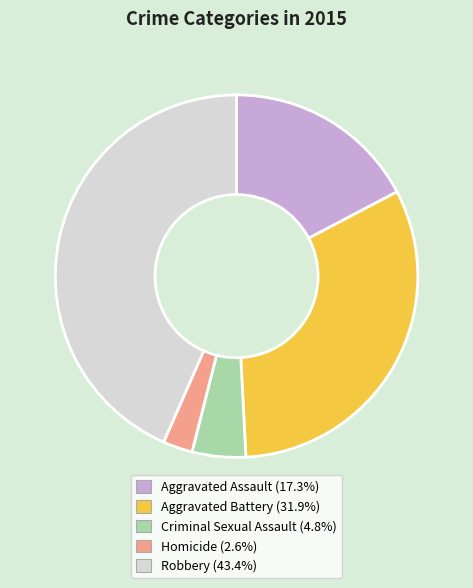

How many segments does this pie chart have?

5